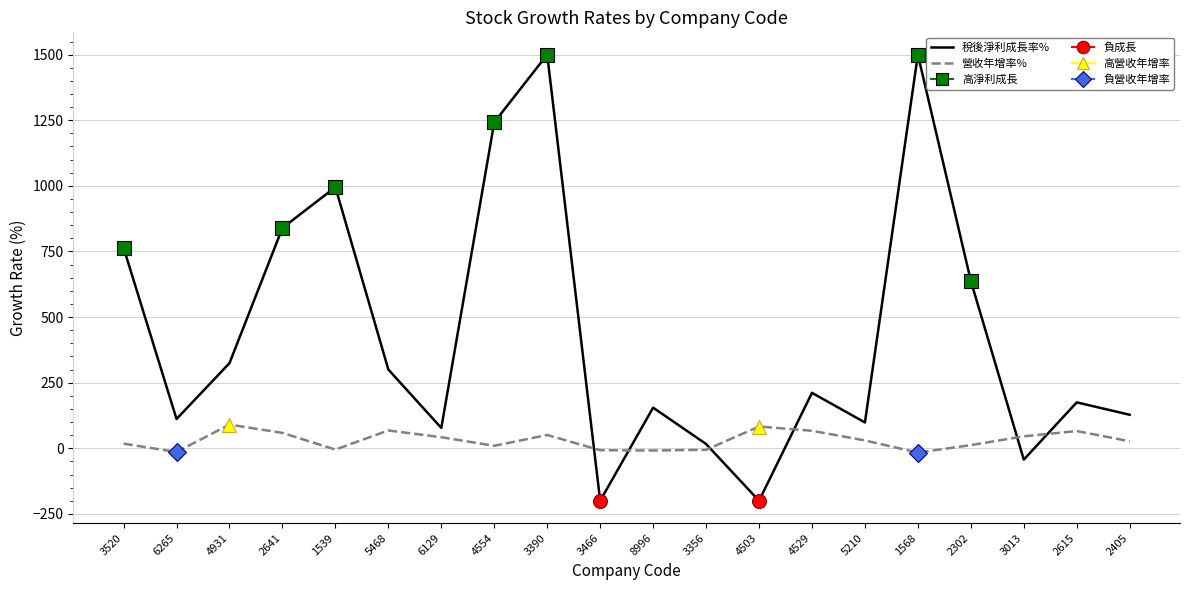

What is the spread (max minus min) of values at 6265?

125.9